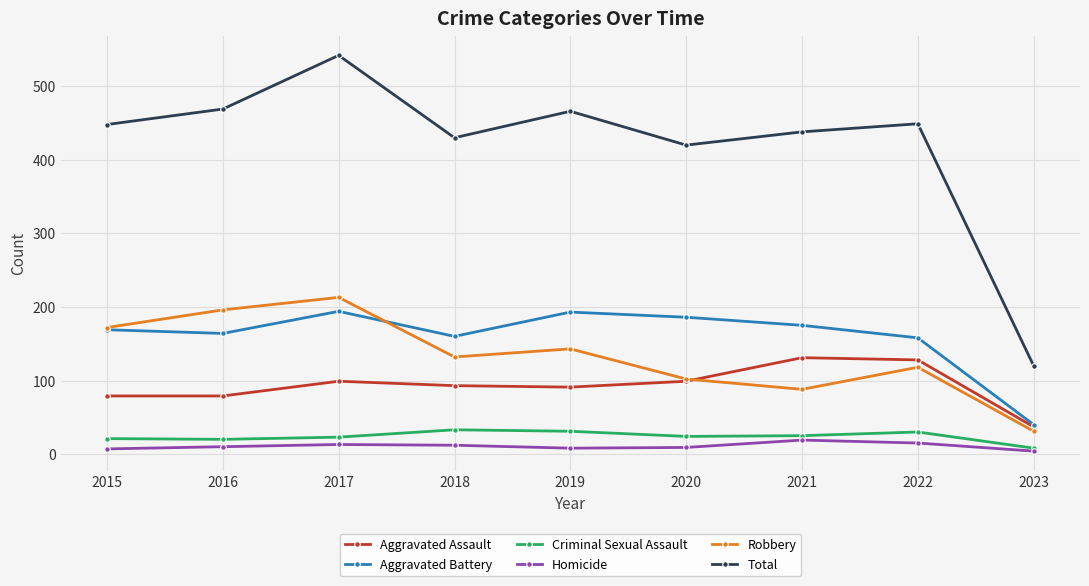

What is the difference between the highest and lowest values at 2017?

529